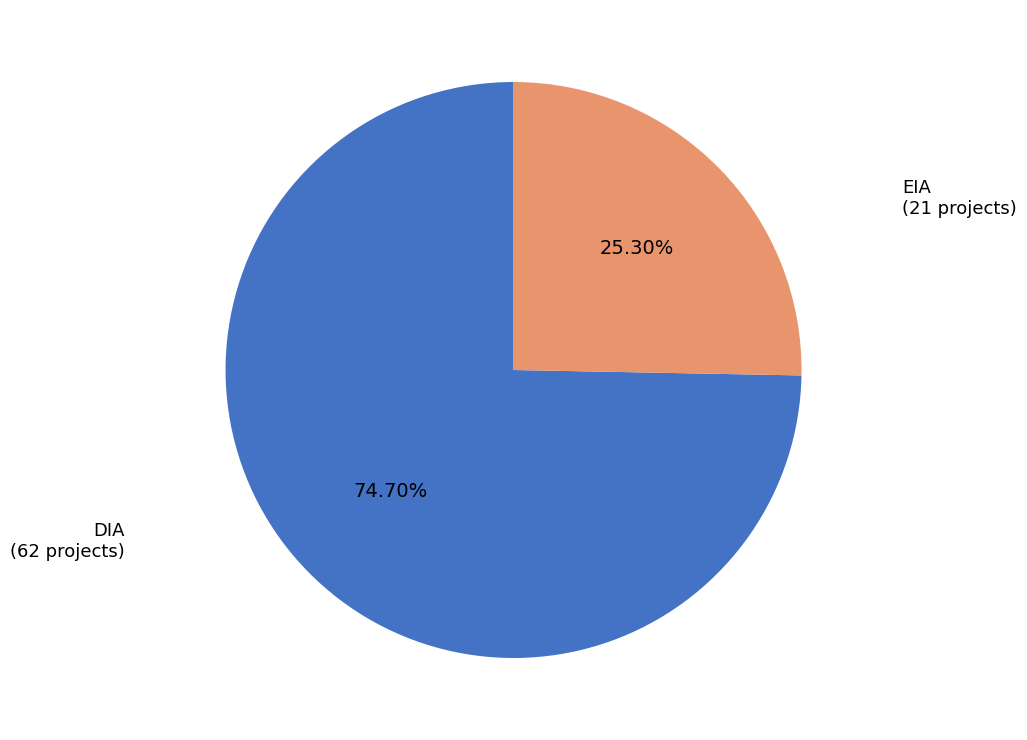

Is there any slice that represents more than half of the pie?

Yes